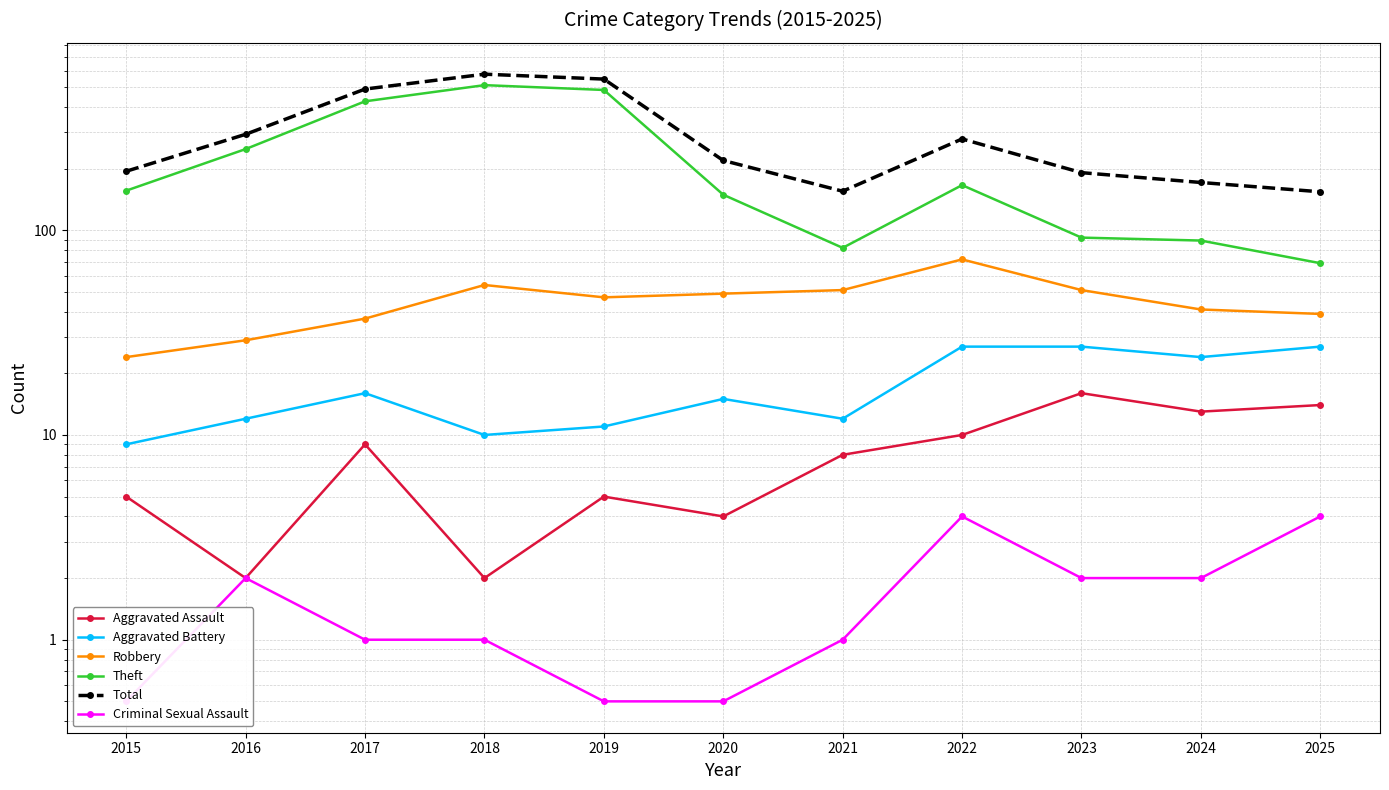

What are all the series names shown in the legend?

Aggravated Assault, Aggravated Battery, Robbery, Theft, Total, Criminal Sexual Assault